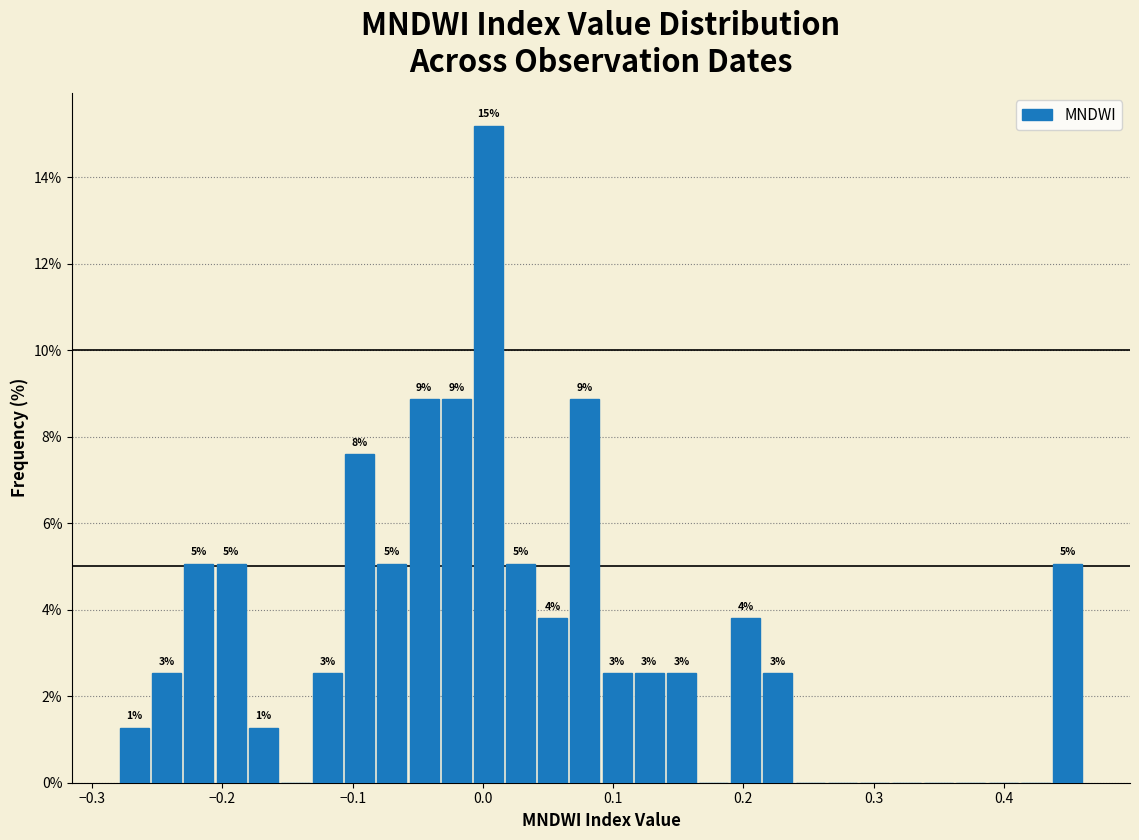

Read against the x-axis, roughly where is the centre of the tallest bar?

0.00